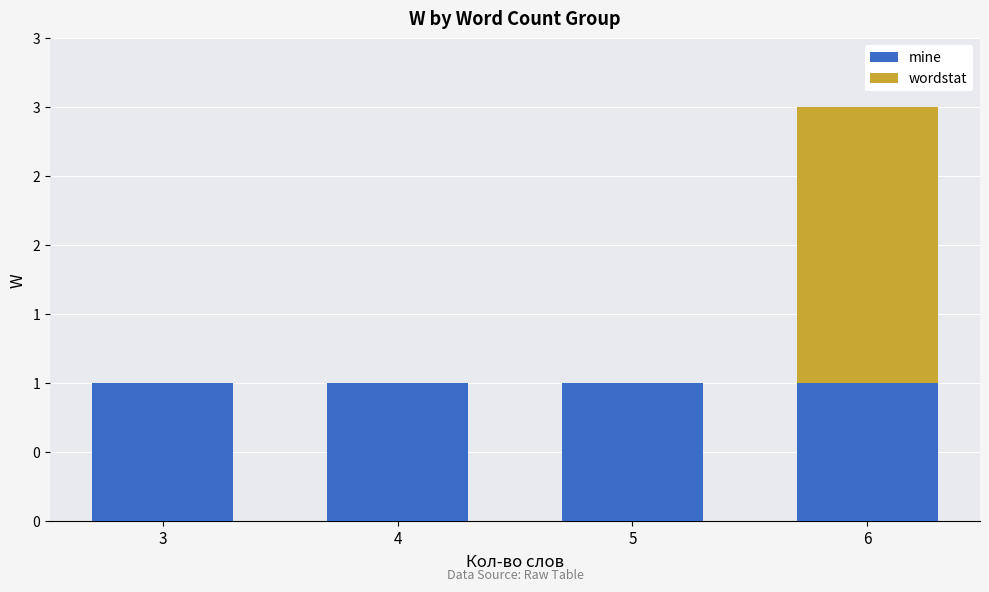

Are the bars horizontal?

No